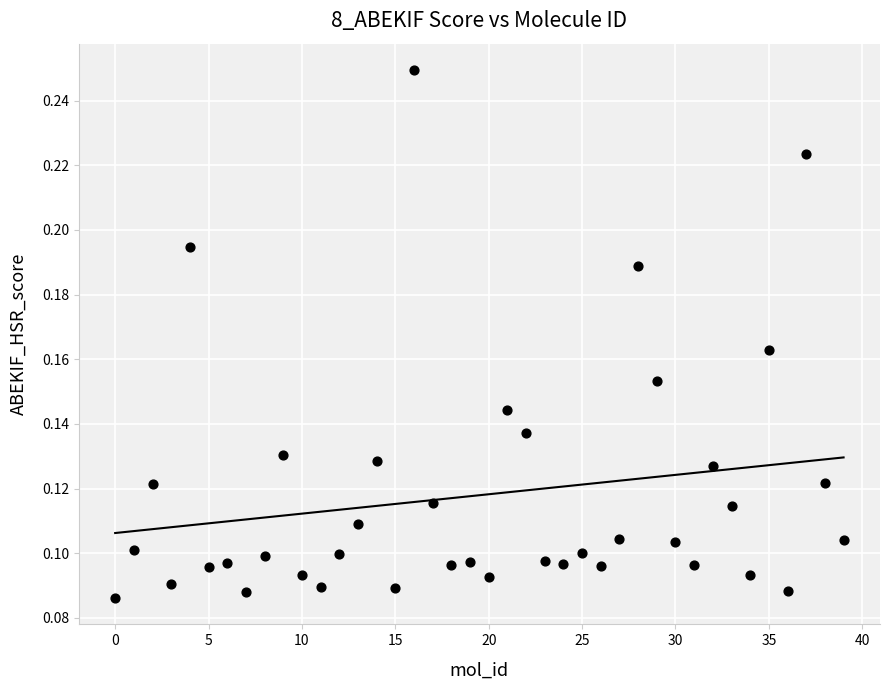

Count the number of points in this scatter plot.

40